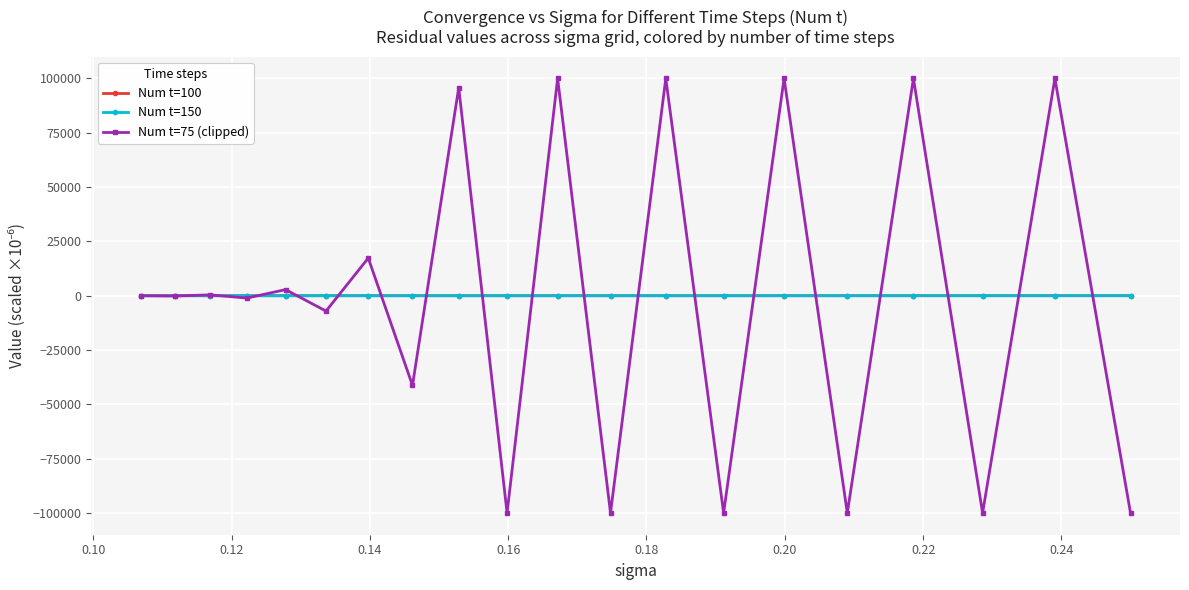

Is this an area chart (filled region under the line)?

No